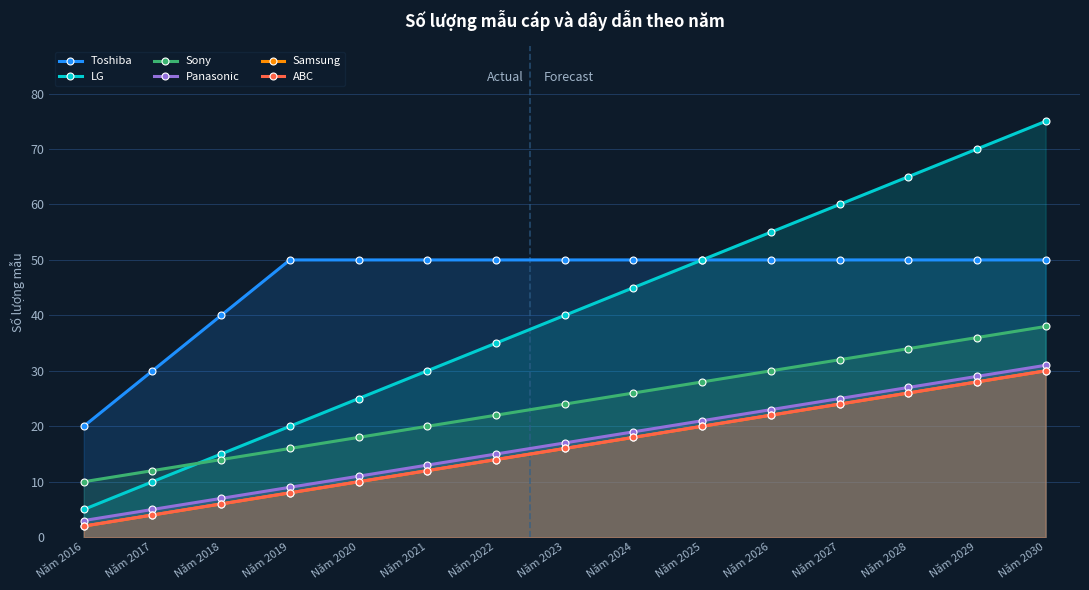

What is the difference between the maximum and minimum values in the Sony series?

28